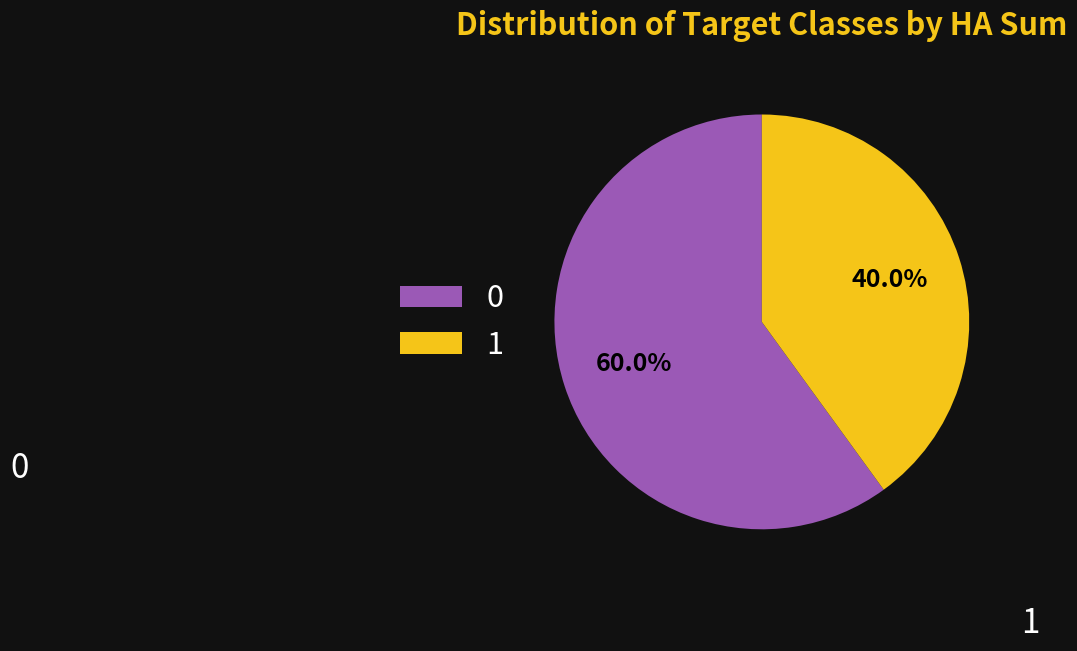

Do 1 and 0 together represent more than half of the pie?

Yes